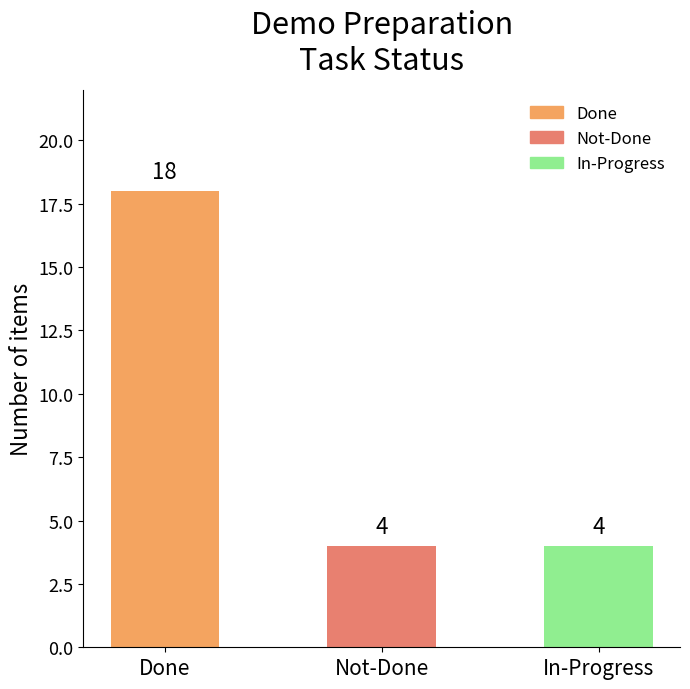

What position from the right is Done?

3